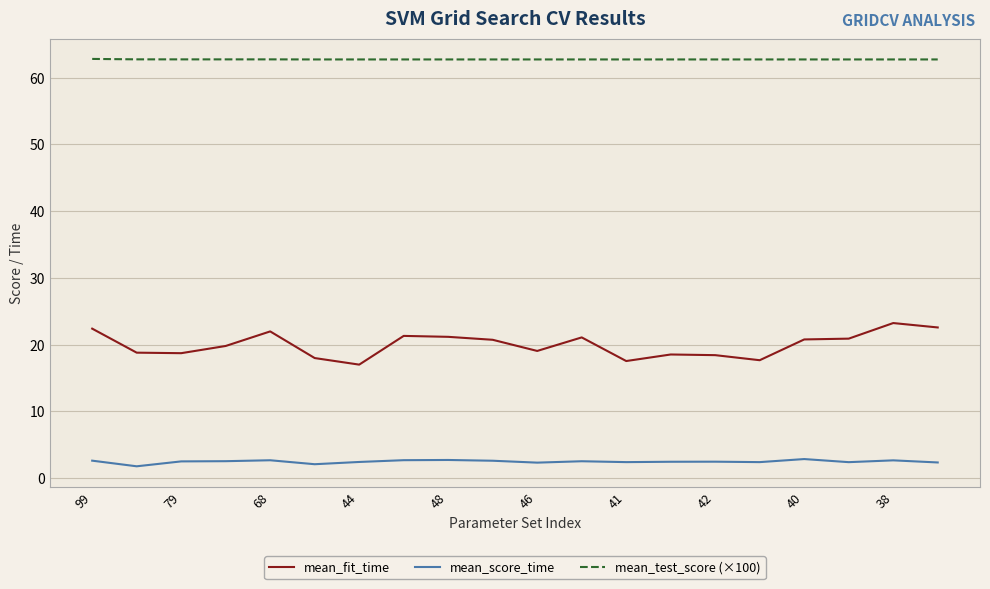

Which series has the largest total across all categories?

mean_test_score (×100)